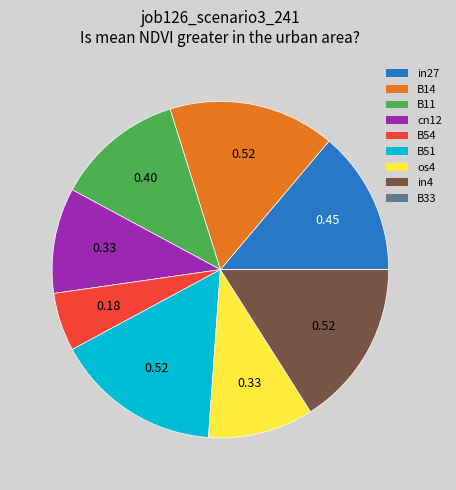

Do os4 and B51 together represent more than half of the pie?

No